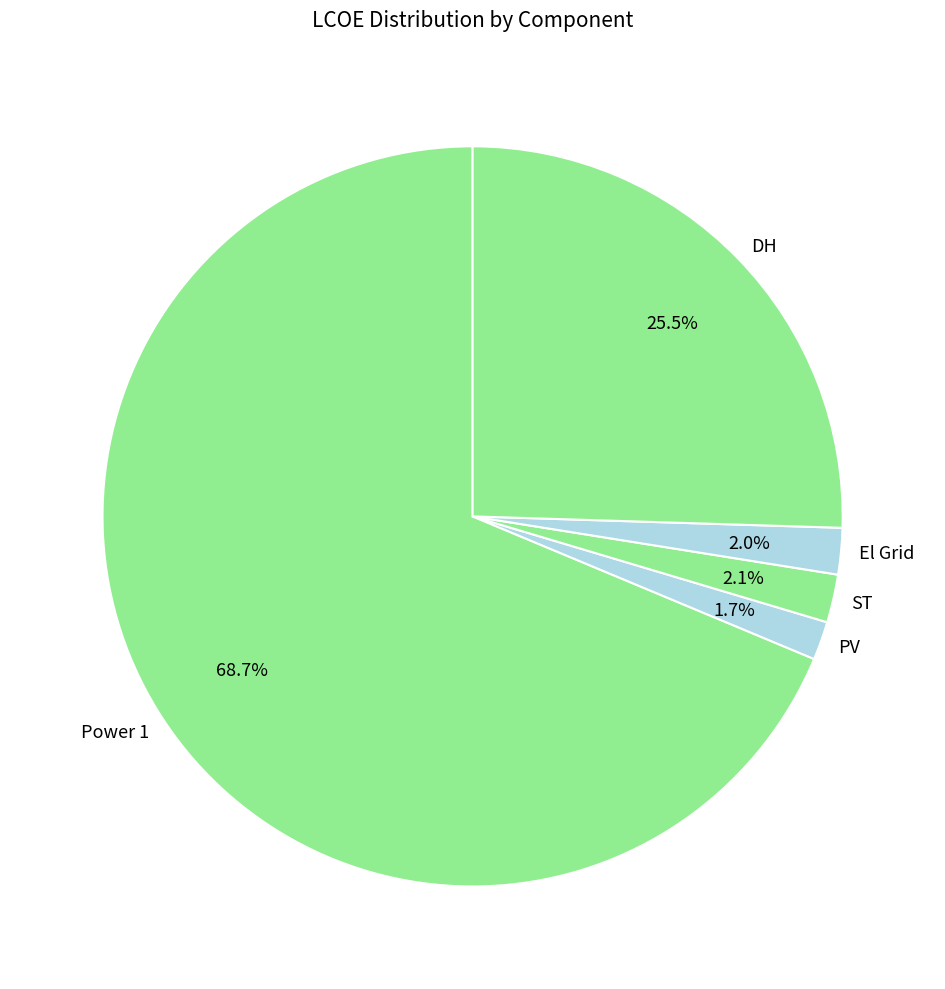

Approximately how many times larger is the value at DH compared to Power 1?

0.4